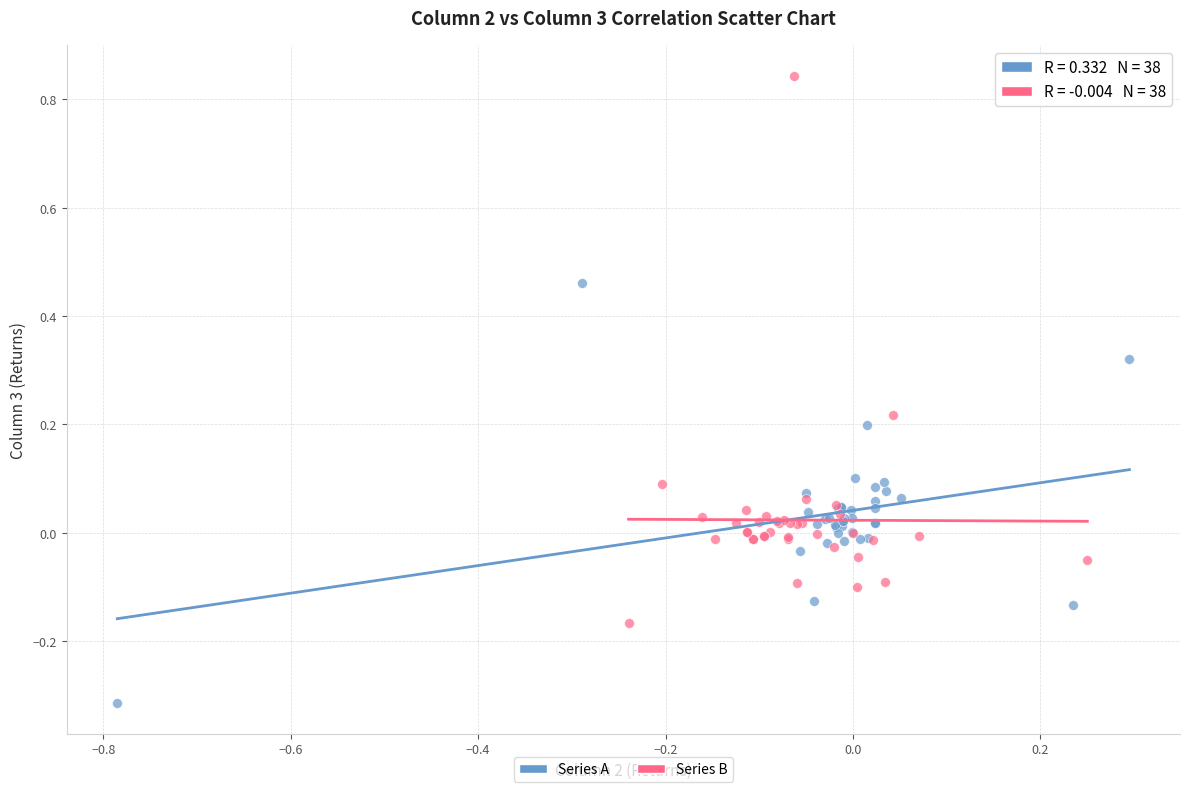

Which series has the largest Y range (max minus min)?

Series B